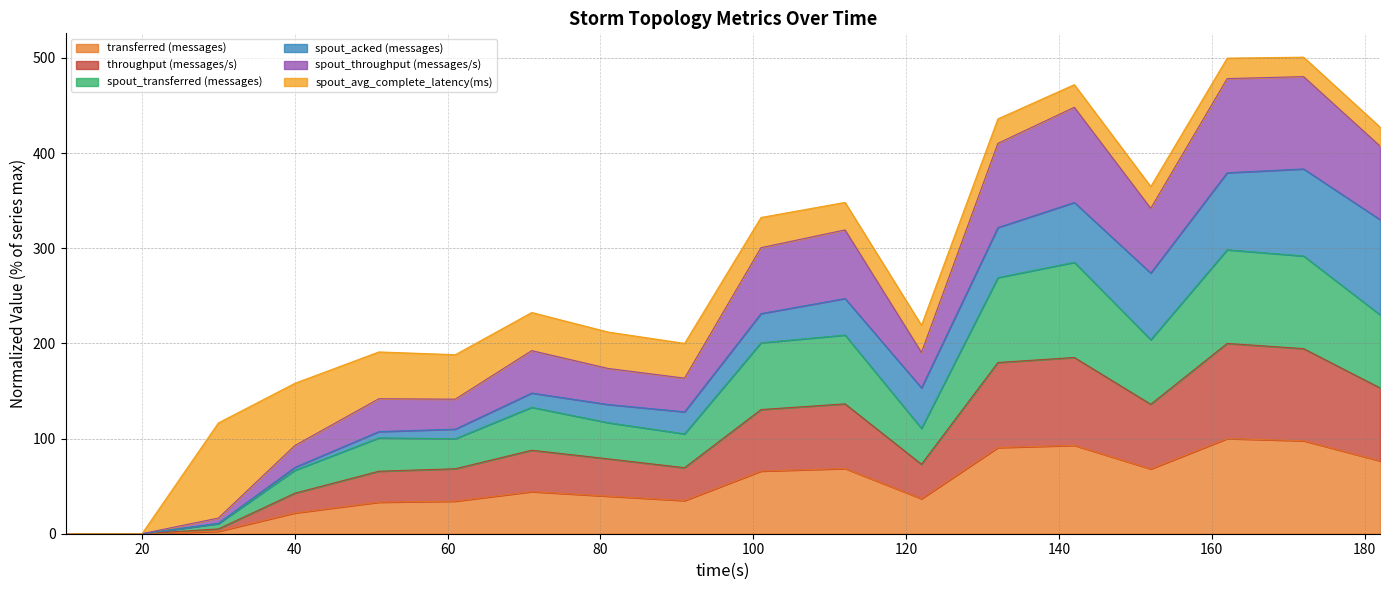

Is the value of throughput (messages/s) at 10 greater than the value of transferred (messages) at 182?

No